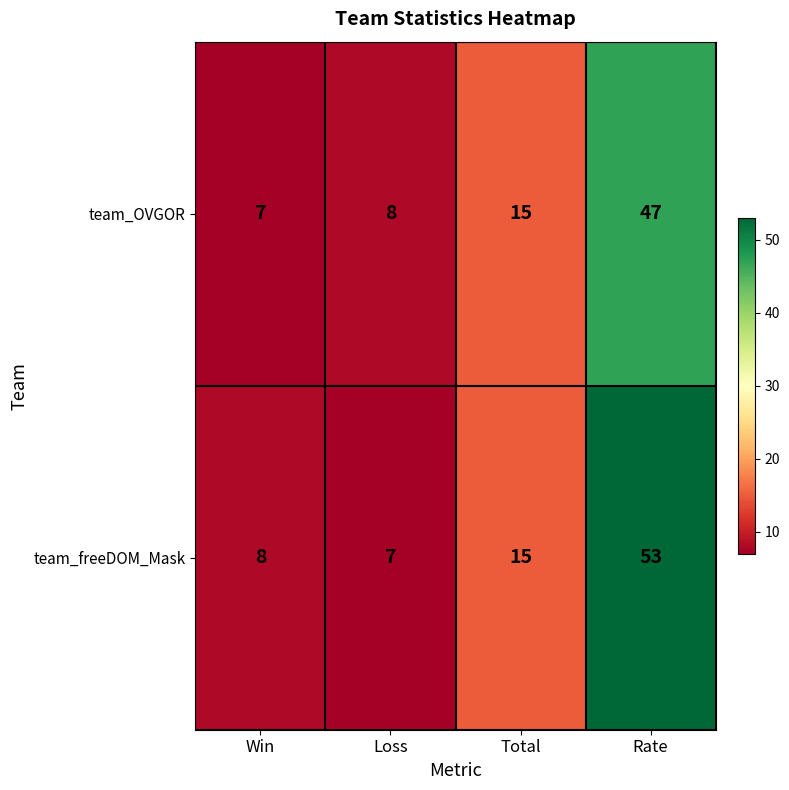

Reading left to right, list all the values displayed in this chart.

team_OVGOR: Win=7	Loss=8	Total=15	Rate=47
team_freeDOM_Mask: Win=8	Loss=7	Total=15	Rate=53